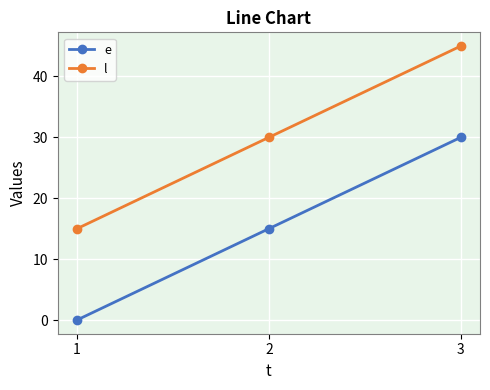

What is the total value across all series at 3?

75